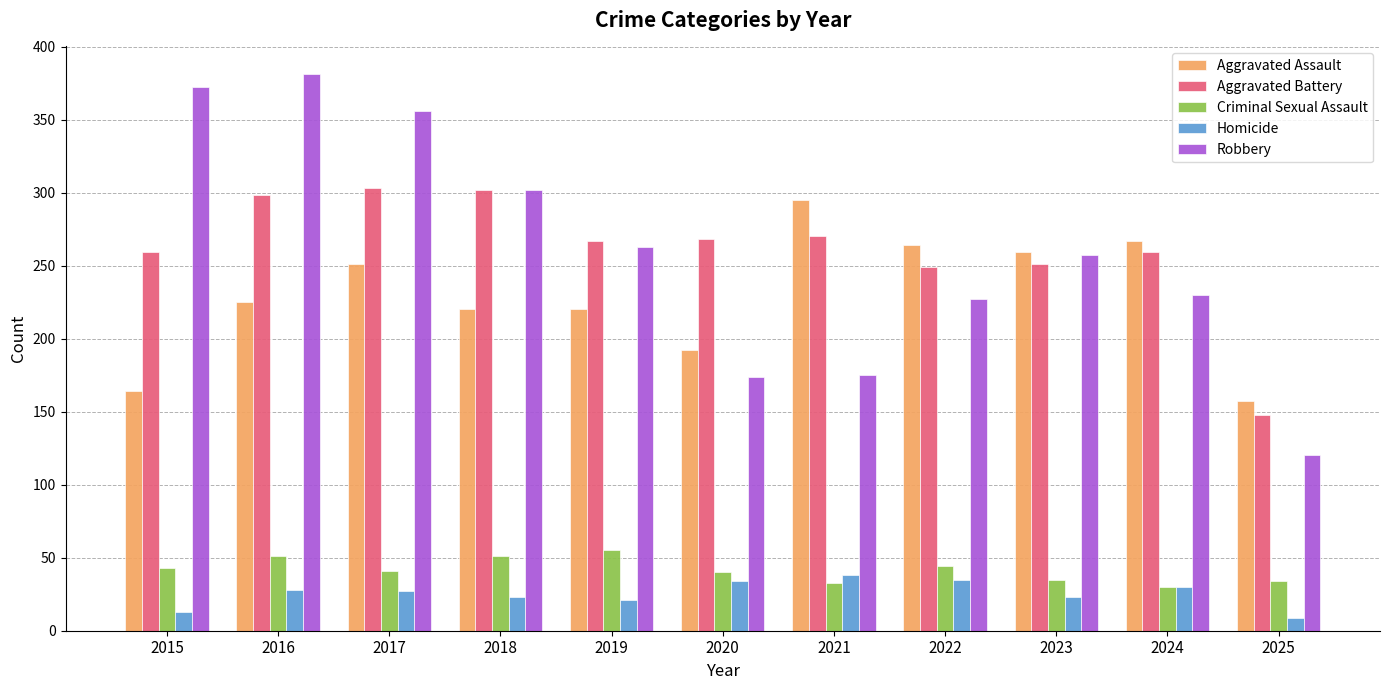

What is the difference between the Aggravated Battery values at 2019 and 2017?

36